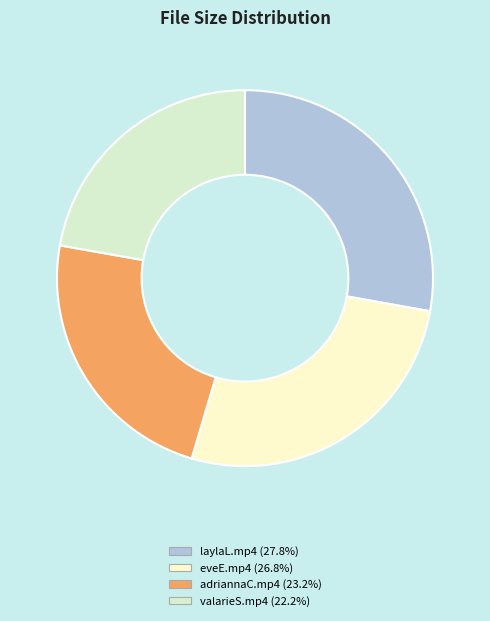

Which slice is the smallest?

valarieS.mp4